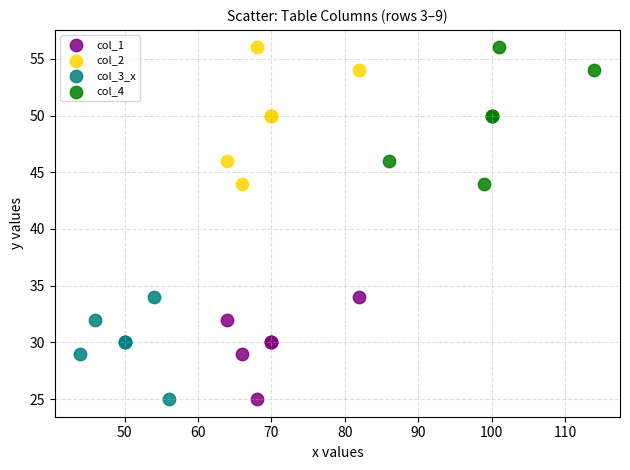

What are all the series names shown in the legend?

col_1, col_2, col_3_x, col_4